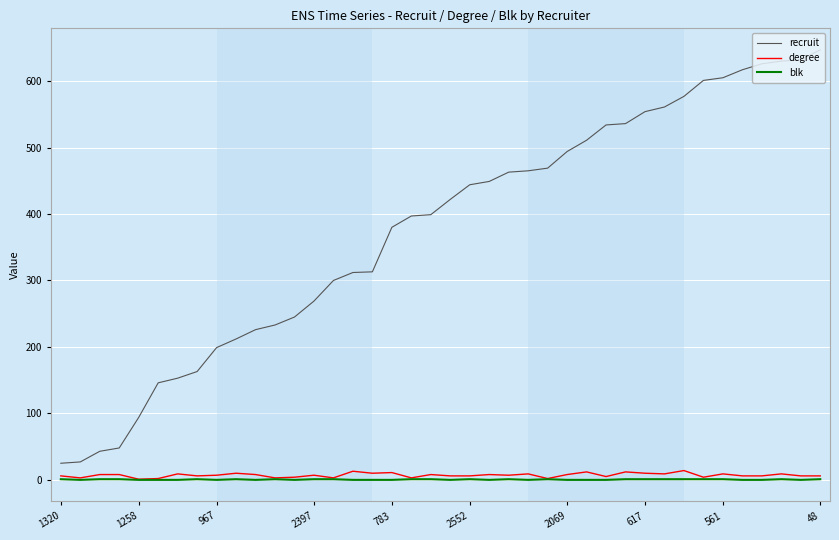

Which series has the largest range (max minus min)?

recruit